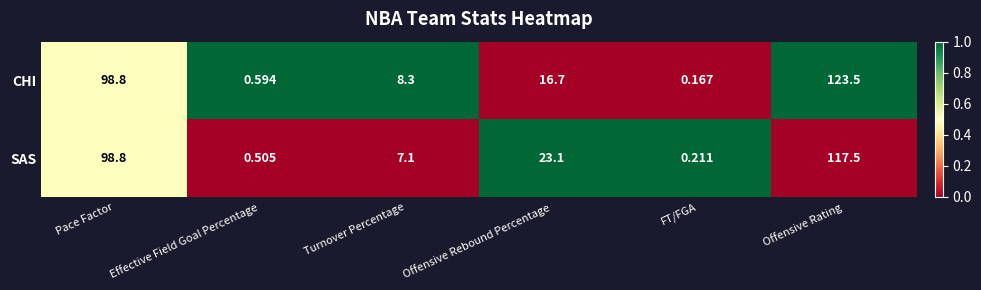

List the labels in order of CHI value, smallest first.

FT/FGA, Effective Field Goal Percentage, Turnover Percentage, Offensive Rebound Percentage, Pace Factor, Offensive Rating